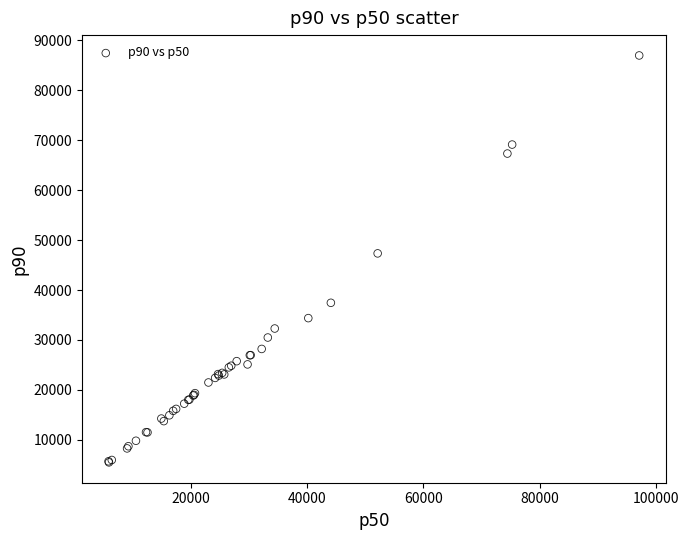

What Y value in the scatter plot is closest to 46233?

47342.8